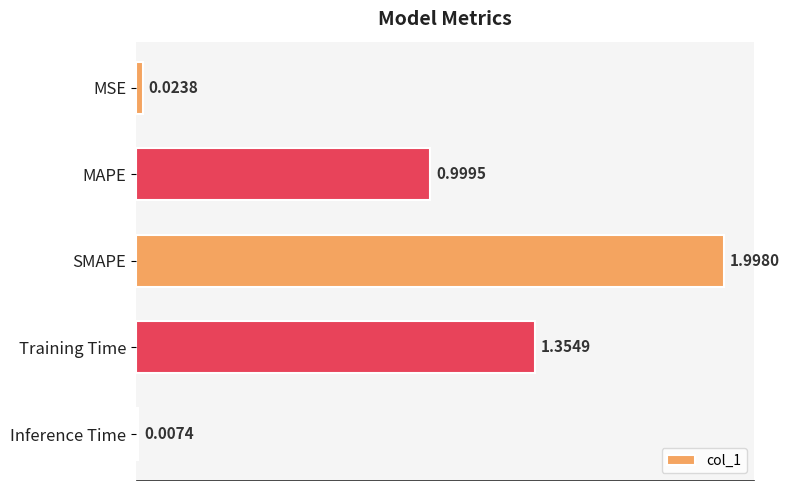

How many bars are there in total?

5